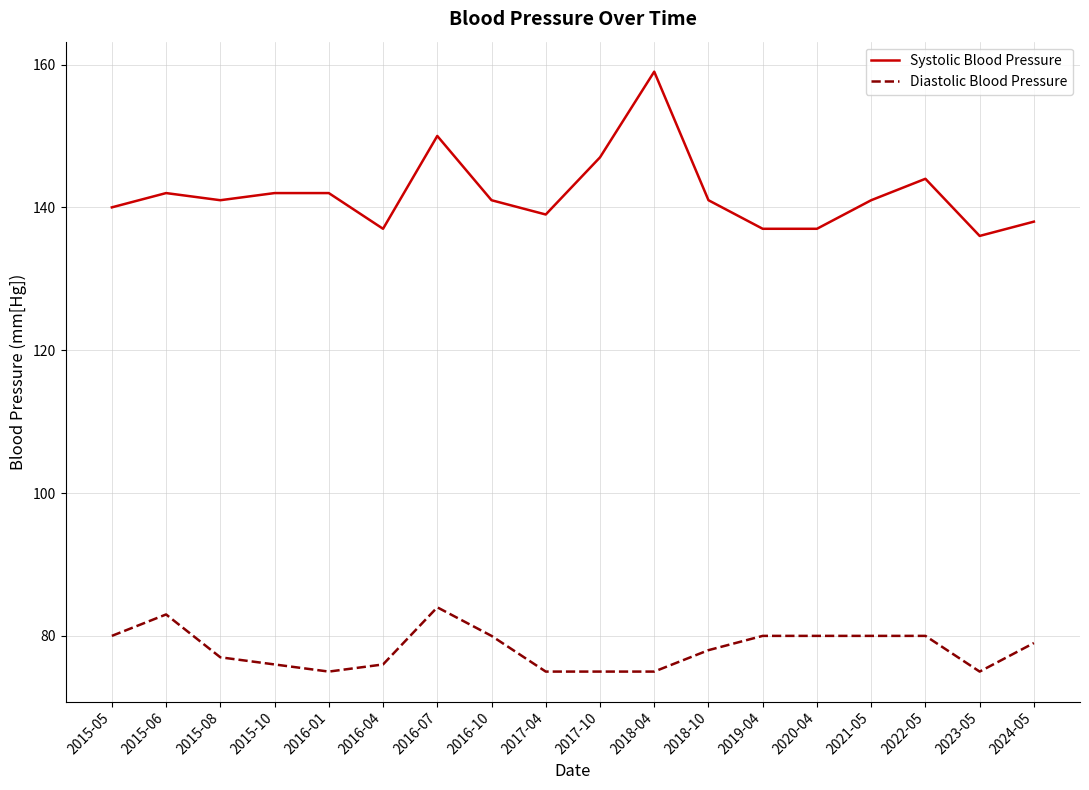

Where is Diastolic Blood Pressure nearest to the value 79?

2024-05